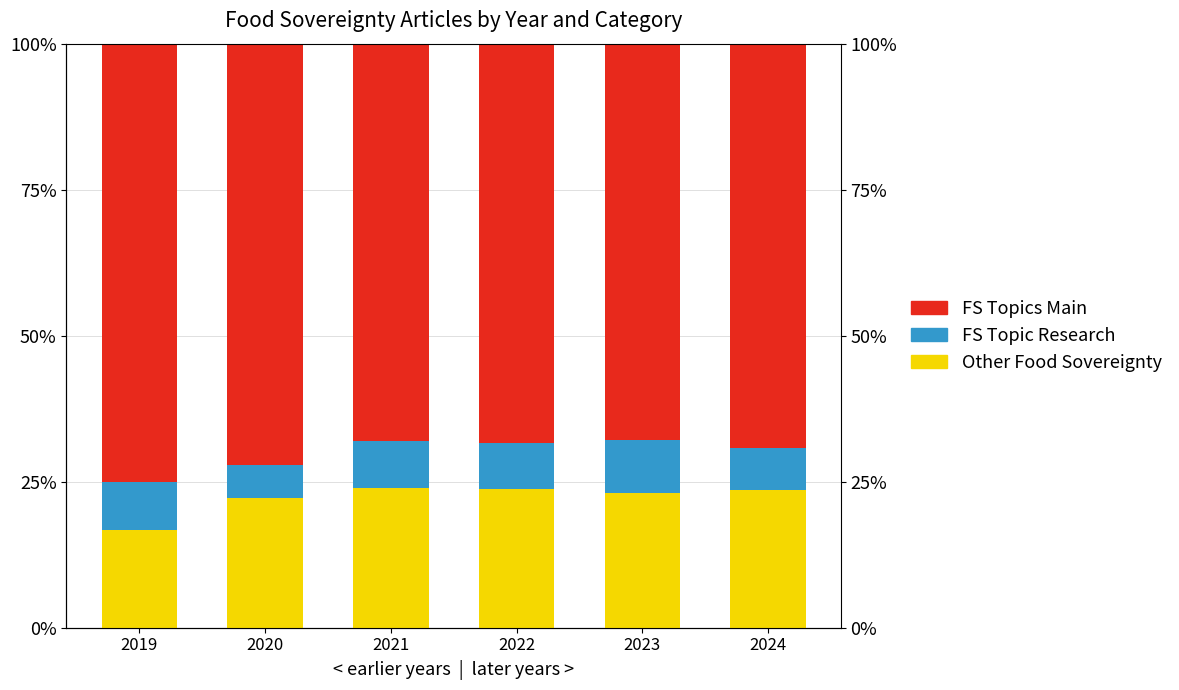

What value does the FS Topics Main series have at 2020?

72.2